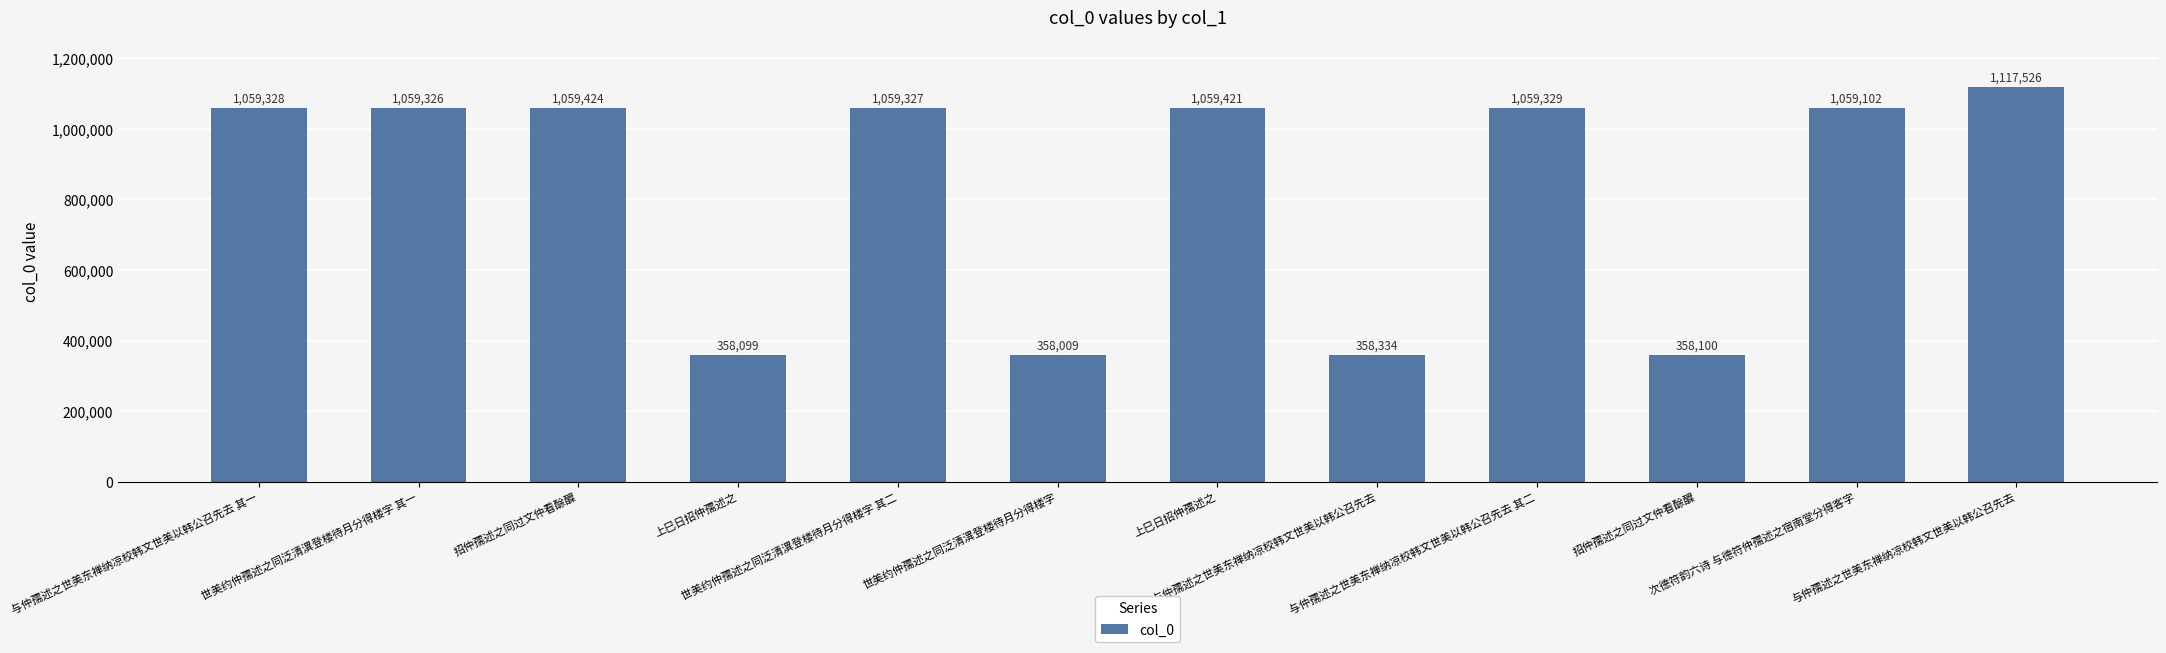

What is the sum of the values at 世美约仲孺述之同泛清潩登楼待月分得楼字 其一 and 与仲孺述之世美东禅纳凉校韩文世美以韩公召先去 其二?

2118655